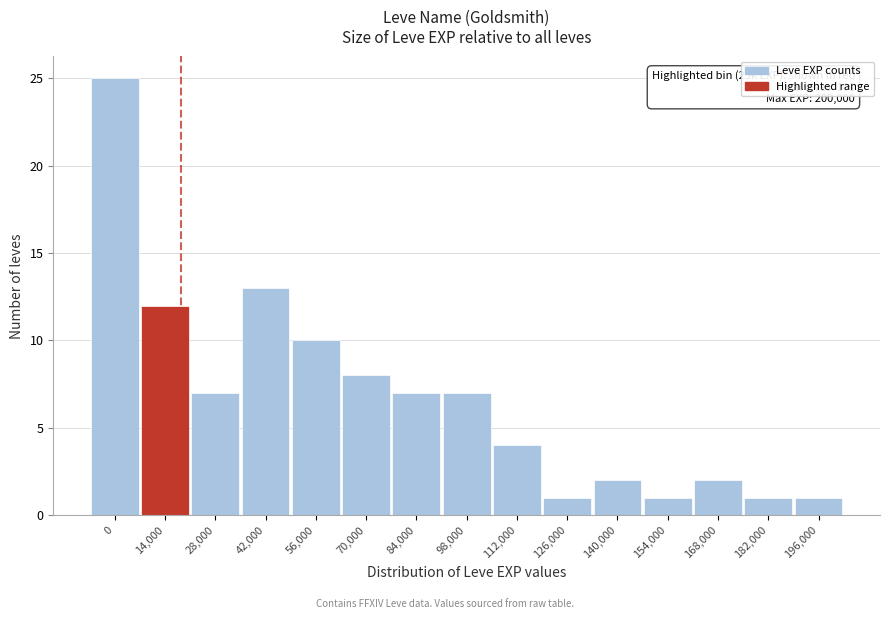

Reading left to right, transcribe all the data shown in this chart.

0=25	14,000=12	28,000=7	42,000=13	56,000=10	70,000=8	84,000=7	98,000=7	112,000=4	126,000=1	140,000=2	154,000=1	168,000=2	182,000=1	196,000=1